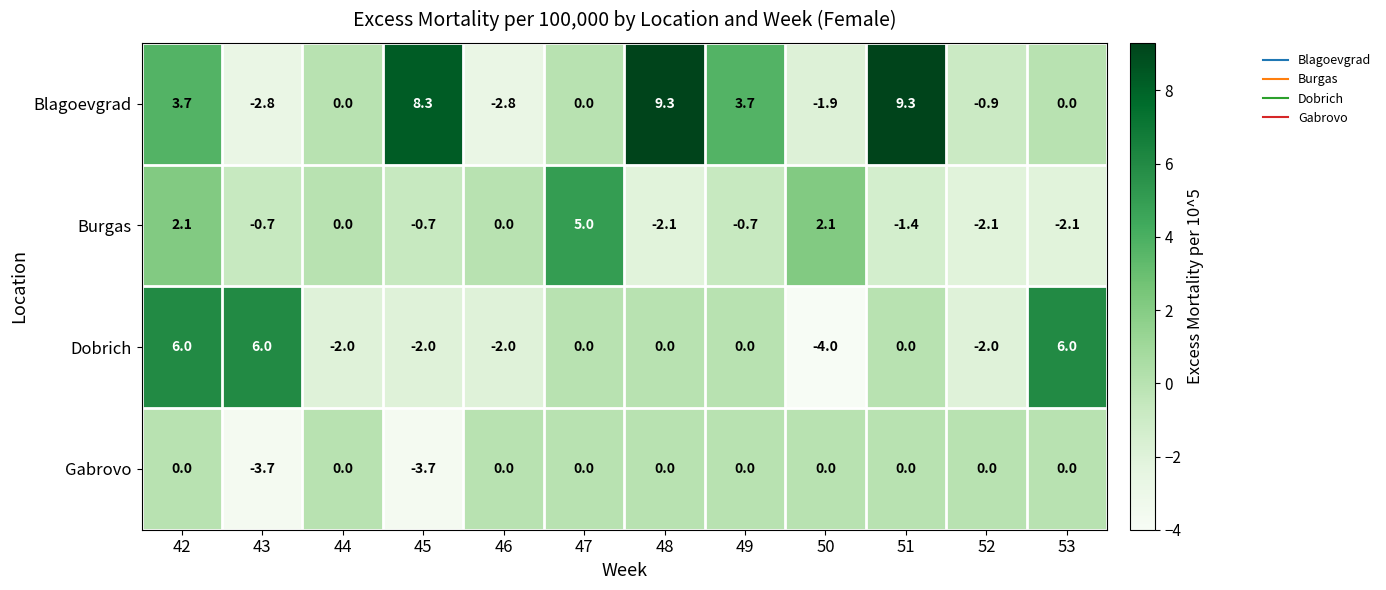

The value of Burgas at 48 is -2.1. True or false?

True